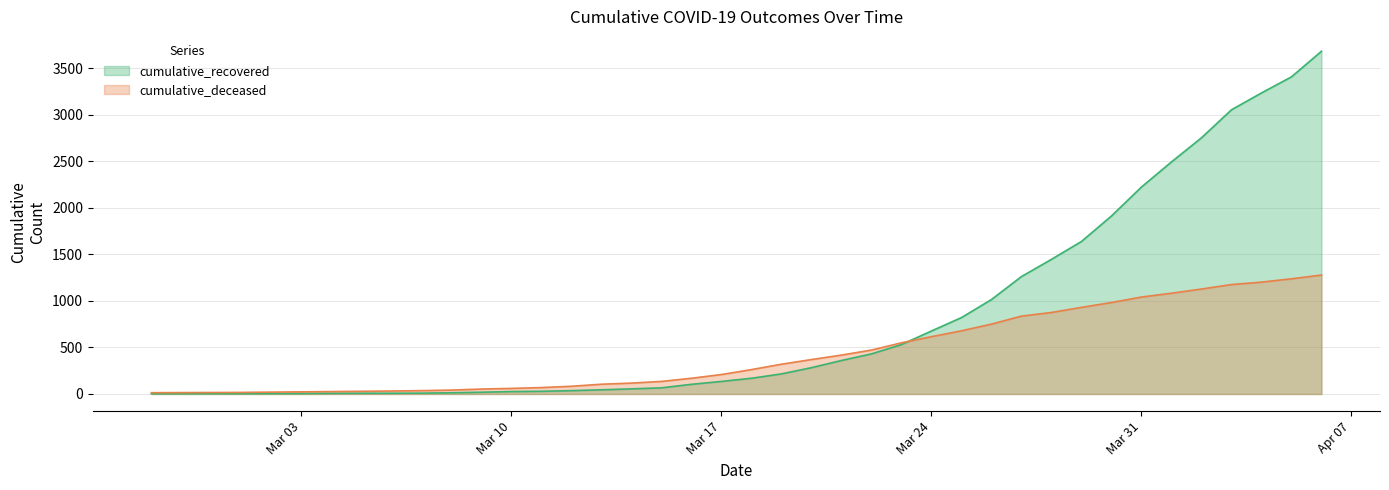

Which series ends up on top after the final intersection of cumulative_recovered and cumulative_deceased?

cumulative_recovered